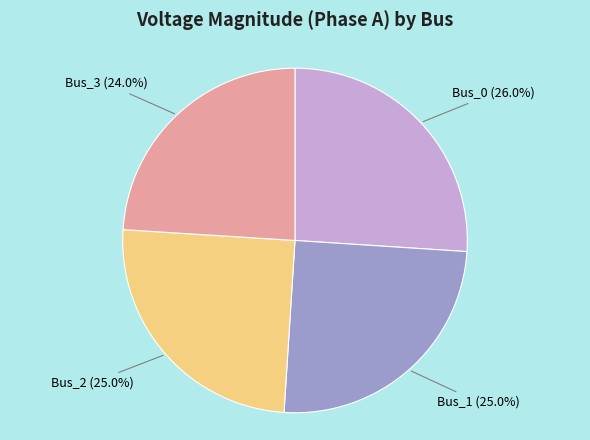

How many segments does this pie chart have?

4